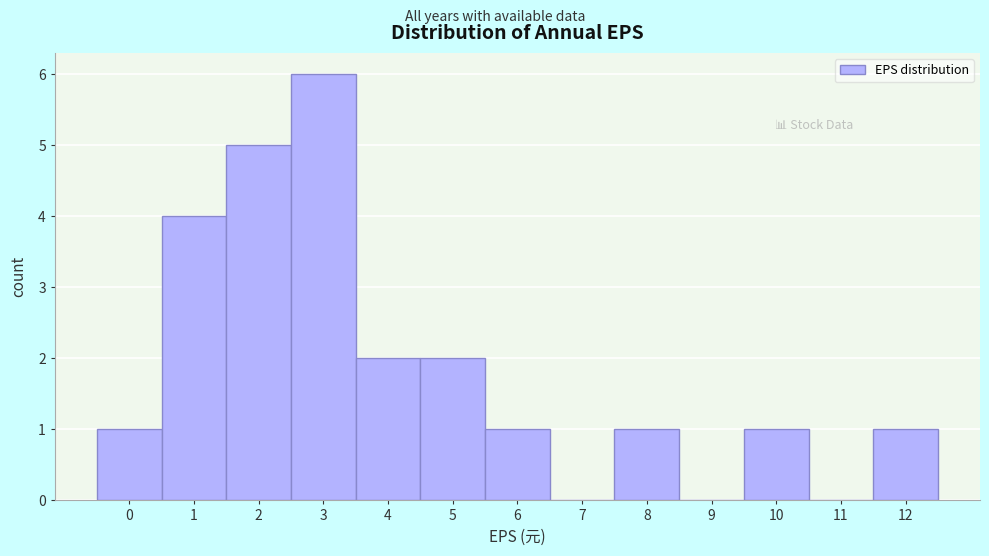

Reading left to right, list all the values displayed in this chart.

0=1	1=4	2=5	3=6	4=2	5=2	6=1	7=0	8=1	9=0	10=1	11=0	12=1